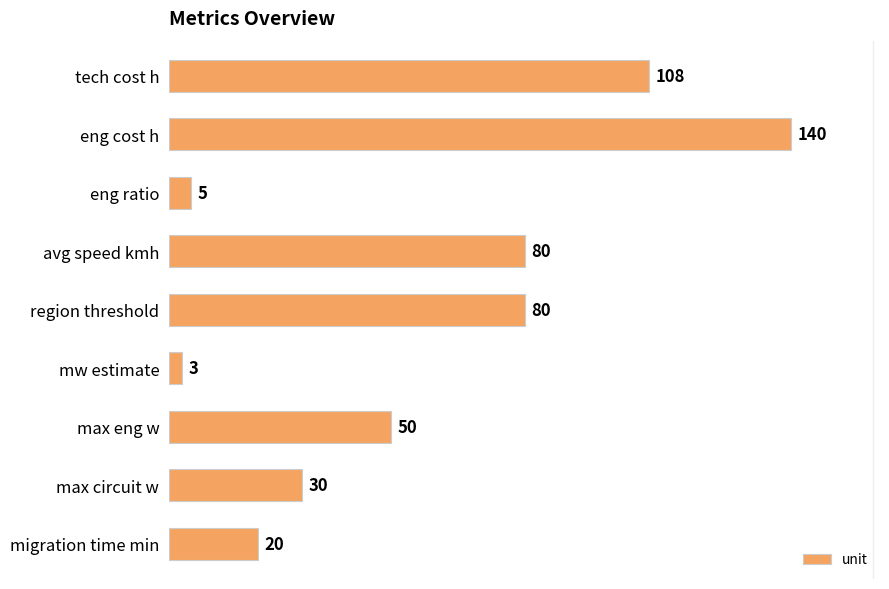

Between max eng w and max circuit w, which is larger?

max eng w